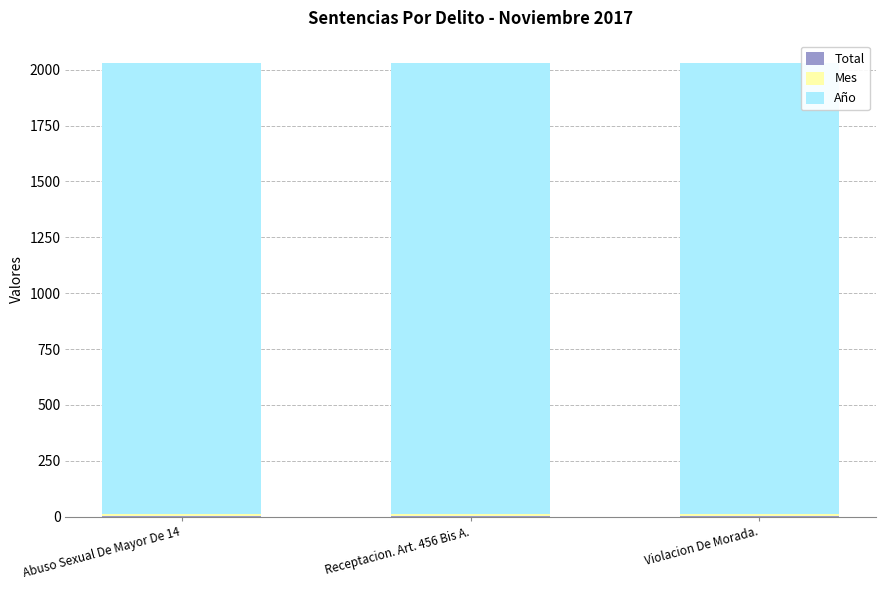

List the series in order of their peak value, lowest first.

Total, Mes, Año